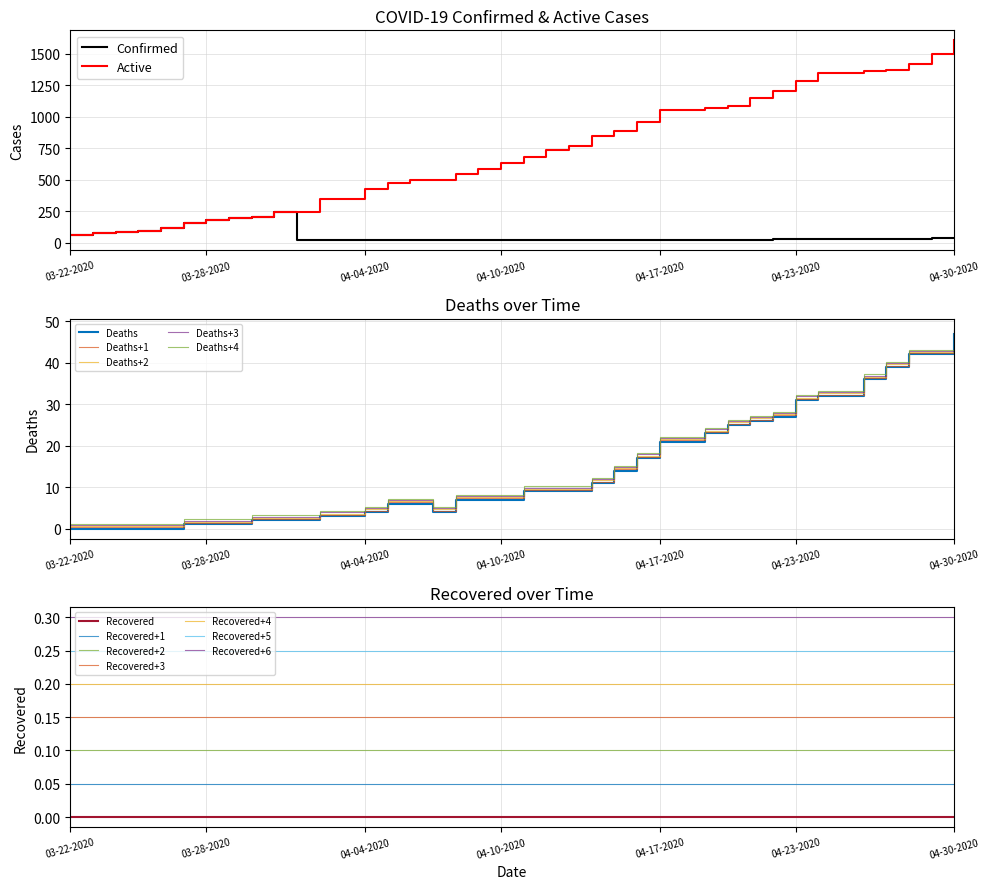

At which label does Active reach its peak?

04-30-2020